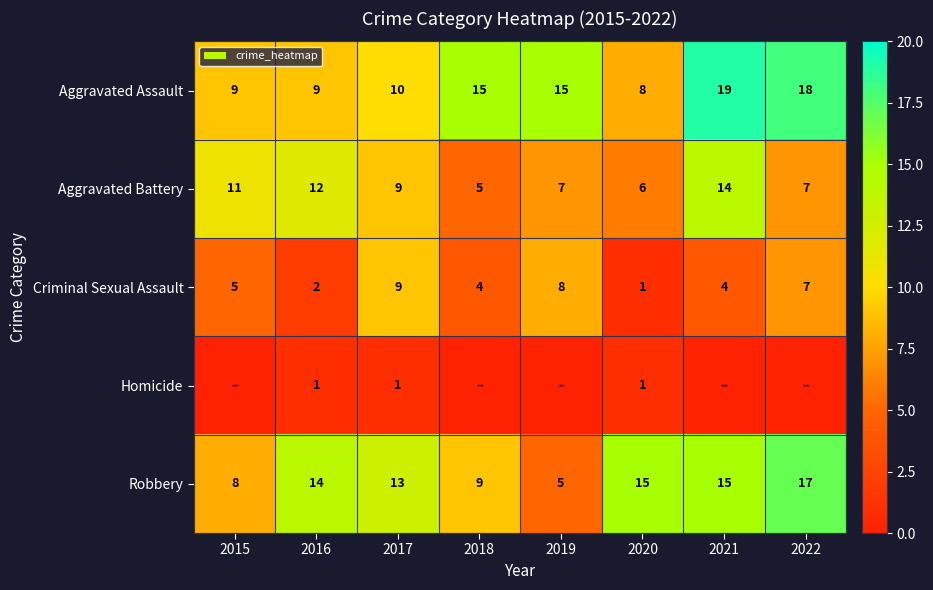

At which category does the chart reach its minimum across all series?

2015